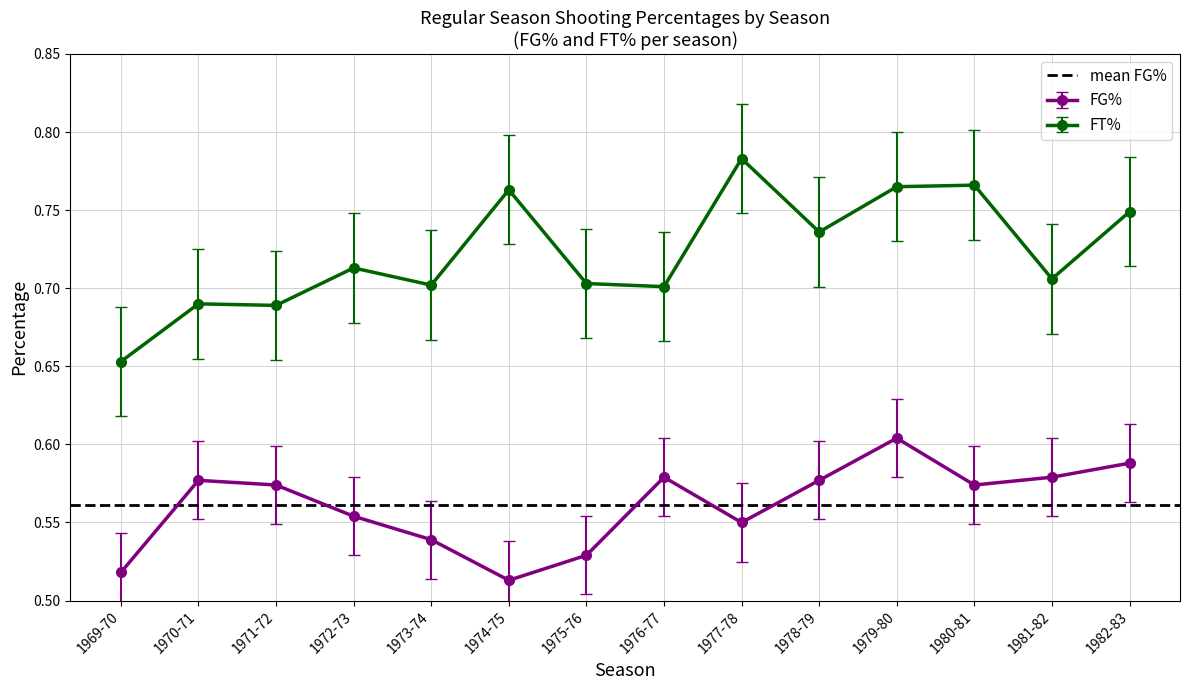

Which series has the largest range (max minus min)?

FT%